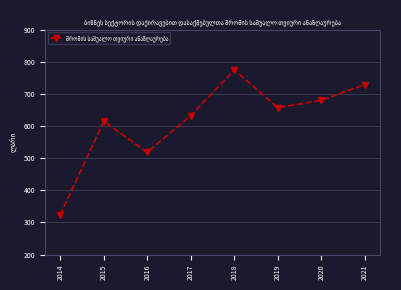

Where does the data first go above 656?

2018